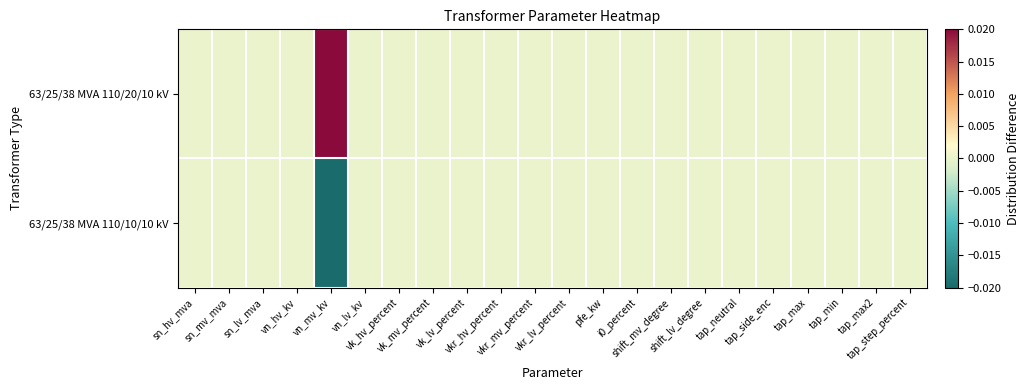

List the series in order of their peak value, lowest first.

63/25/38 MVA 110/10/10 kV, 63/25/38 MVA 110/20/10 kV